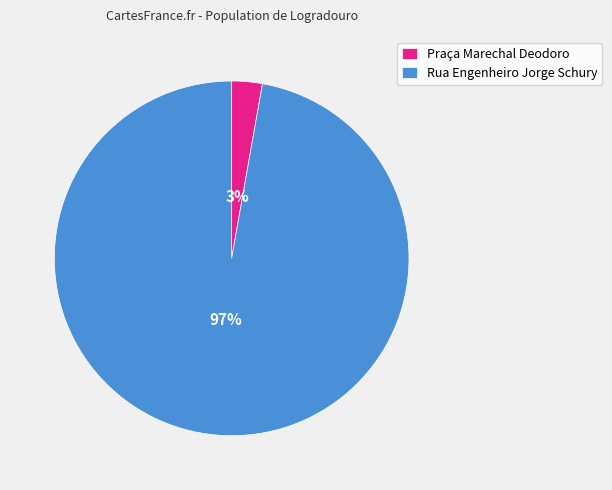

To the nearest percent, what percentage of the pie is Rua Engenheiro Jorge Schury?

97%